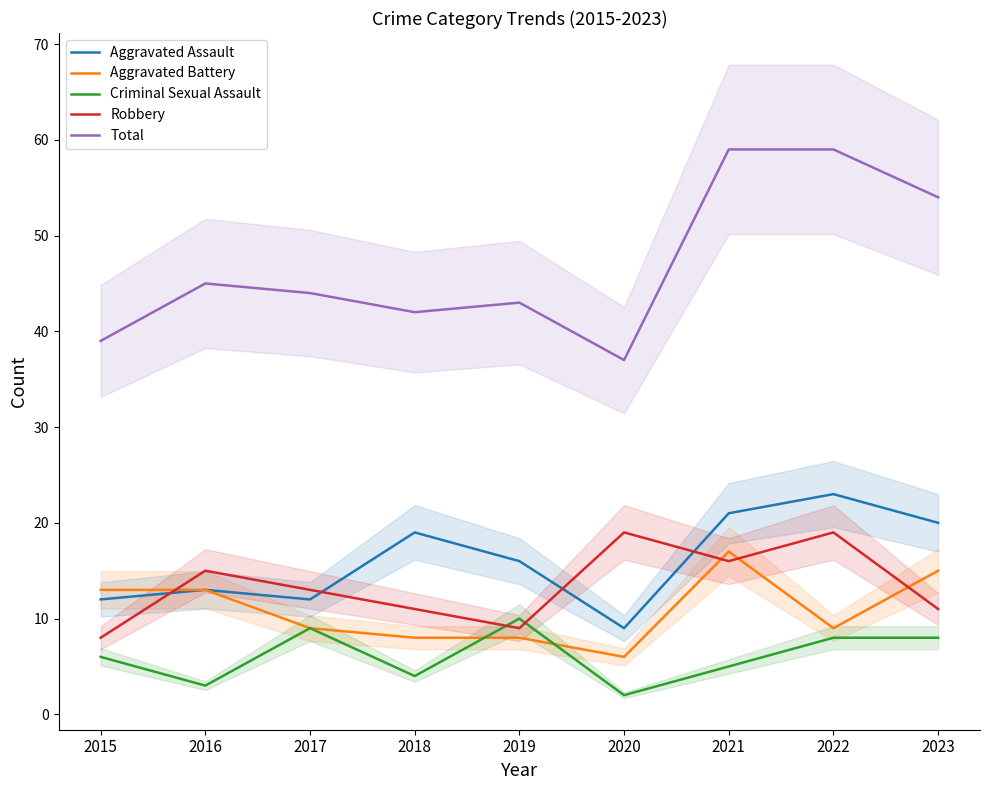

Reading left to right, transcribe all the data shown in this chart.

Aggravated Assault: 2015=12	2016=13	2017=12	2018=19	2019=16	2020=9	2021=21	2022=23	2023=20
Aggravated Battery: 2015=13	2016=13	2017=9	2018=8	2019=8	2020=6	2021=17	2022=9	2023=15
Criminal Sexual Assault: 2015=6	2016=3	2017=9	2018=4	2019=10	2020=2	2021=5	2022=8	2023=8
Robbery: 2015=8	2016=15	2017=13	2018=11	2019=9	2020=19	2021=16	2022=19	2023=11
Total: 2015=39	2016=45	2017=44	2018=42	2019=43	2020=37	2021=59	2022=59	2023=54